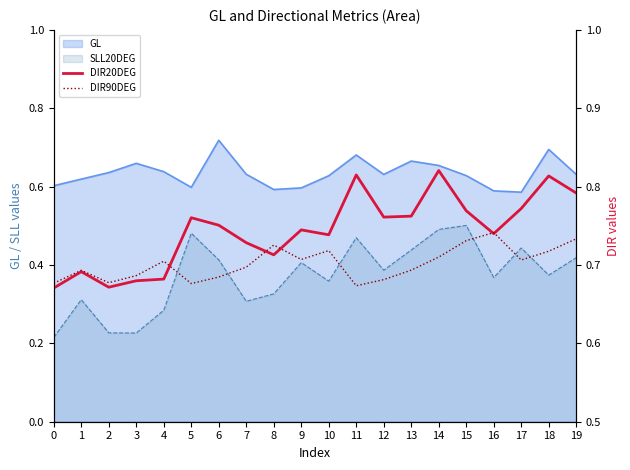

Count the DIR20DEG values in the range 0 to 1.

20